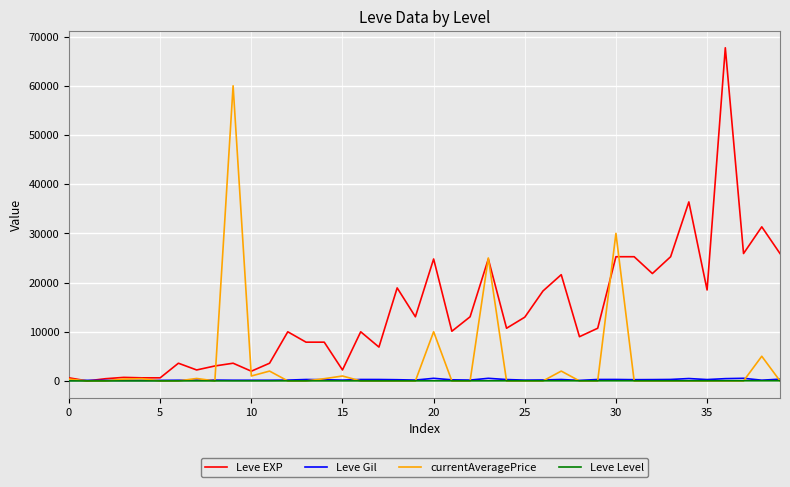

What is the maximum value for currentAveragePrice?

60000